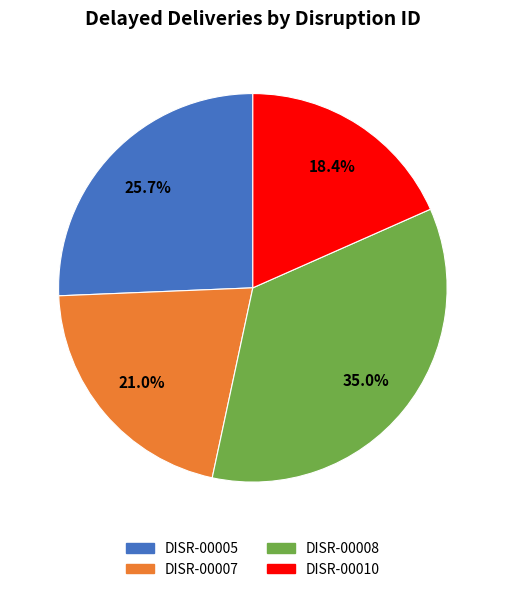

Approximately how many times larger is the value at DISR-00007 compared to DISR-00010?

1.1